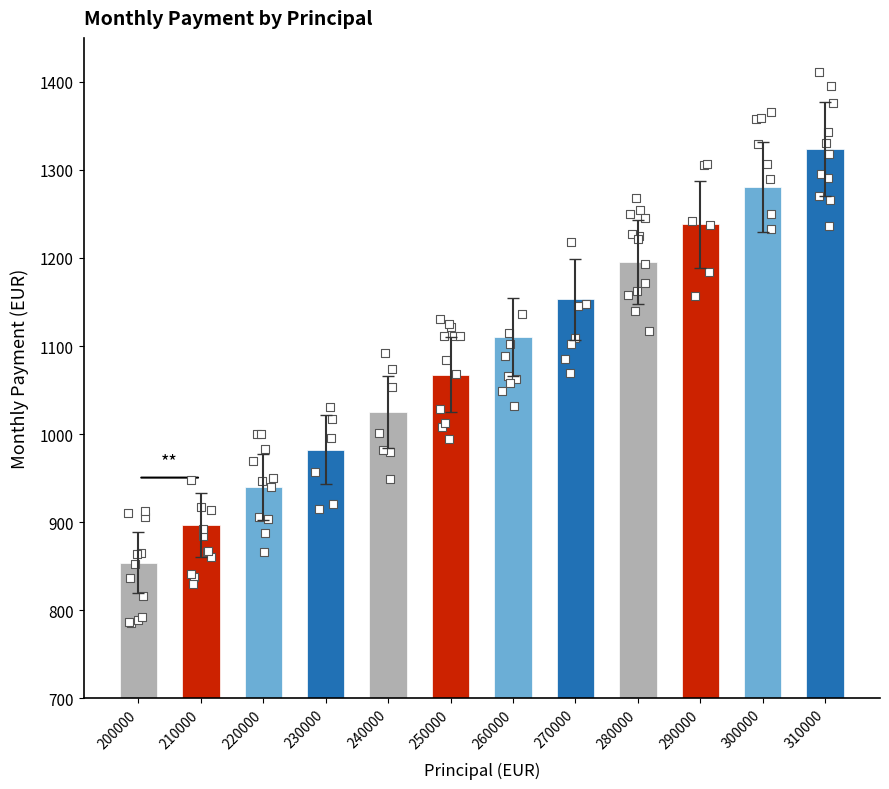

Which has a higher value, 270000 or 310000?

310000